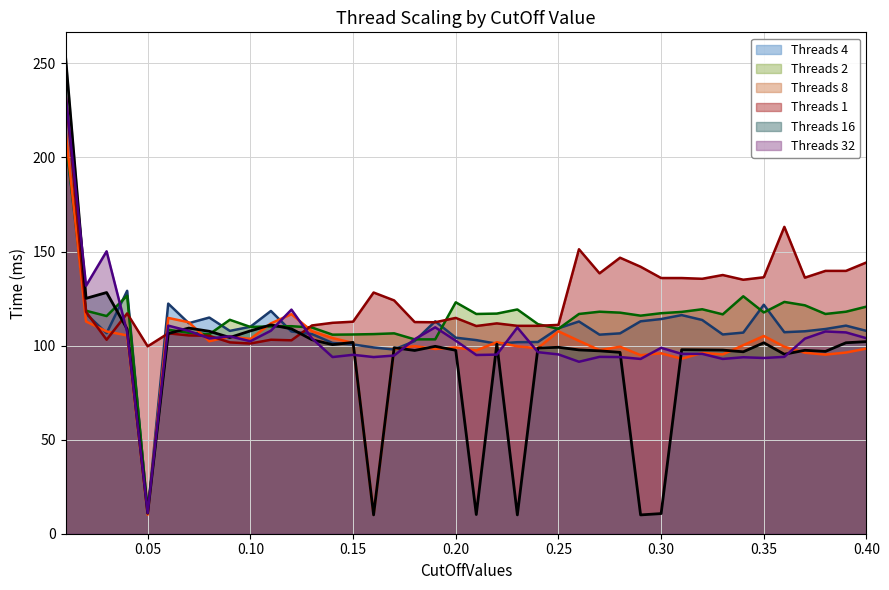

What is the maximum value for Threads 8 (line)?

214.3